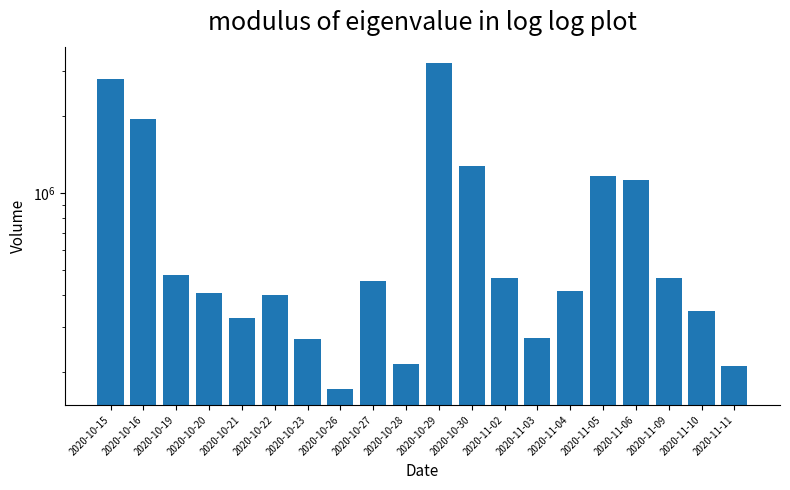

Rank the categories by value from lowest to highest.

2020-10-26, 2020-11-11, 2020-10-28, 2020-10-23, 2020-11-03, 2020-10-21, 2020-11-10, 2020-10-22, 2020-10-20, 2020-11-04, 2020-10-27, 2020-11-02, 2020-11-09, 2020-10-19, 2020-11-06, 2020-11-05, 2020-10-30, 2020-10-16, 2020-10-15, 2020-10-29